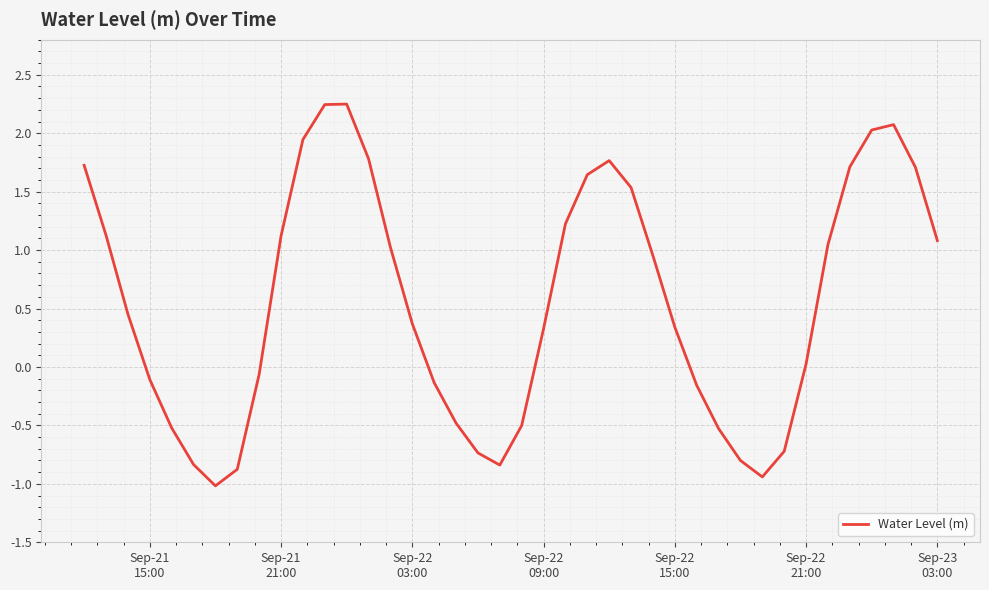

What is the smallest value displayed?

-1.0